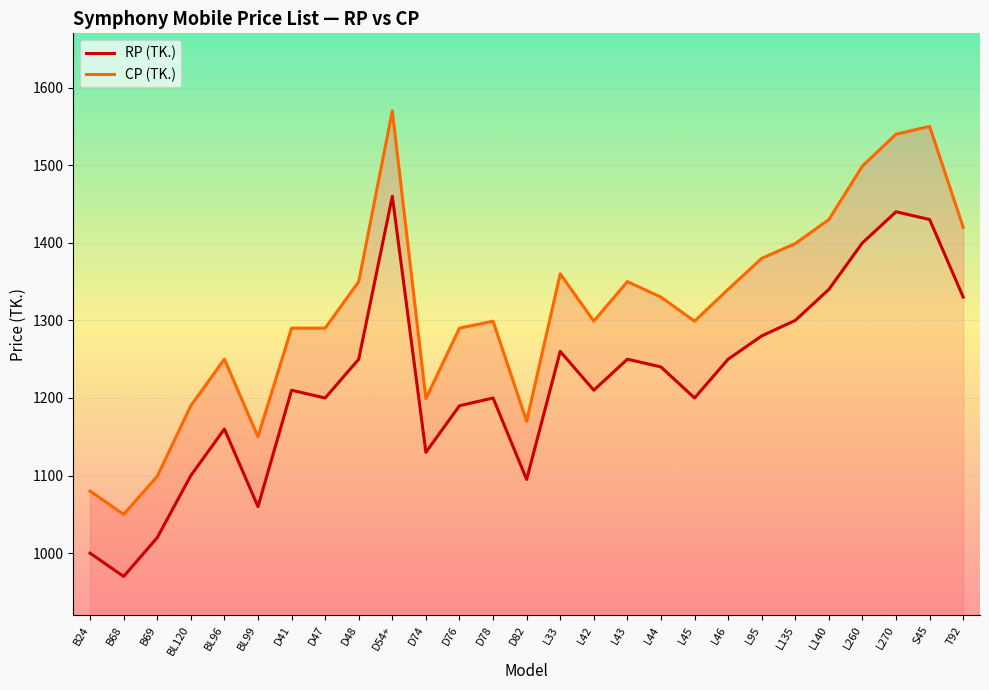

Rank the series at D74 from highest to lowest value.

CP (TK.), RP (TK.)